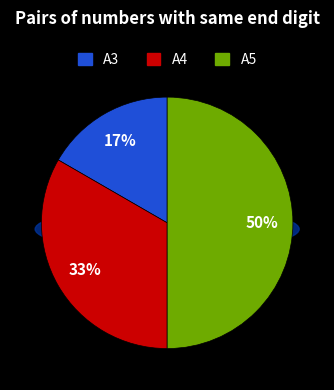

Rank the categories by value from lowest to highest.

A3, A4, A5